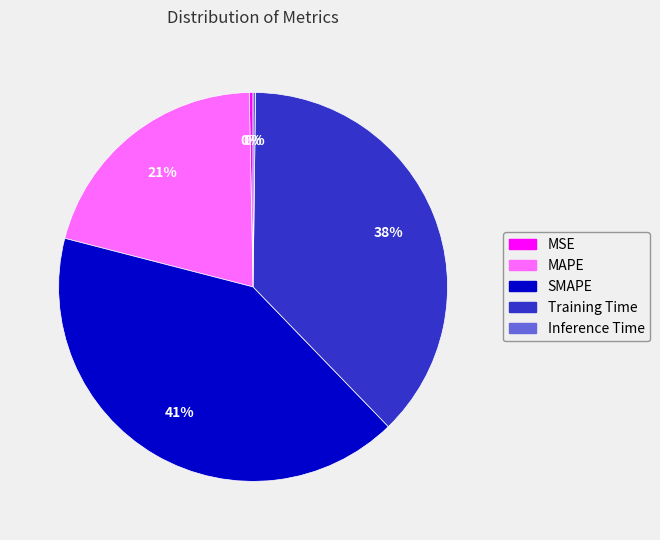

To the nearest percent, what is the difference between the largest and smallest slice percentages?

41%